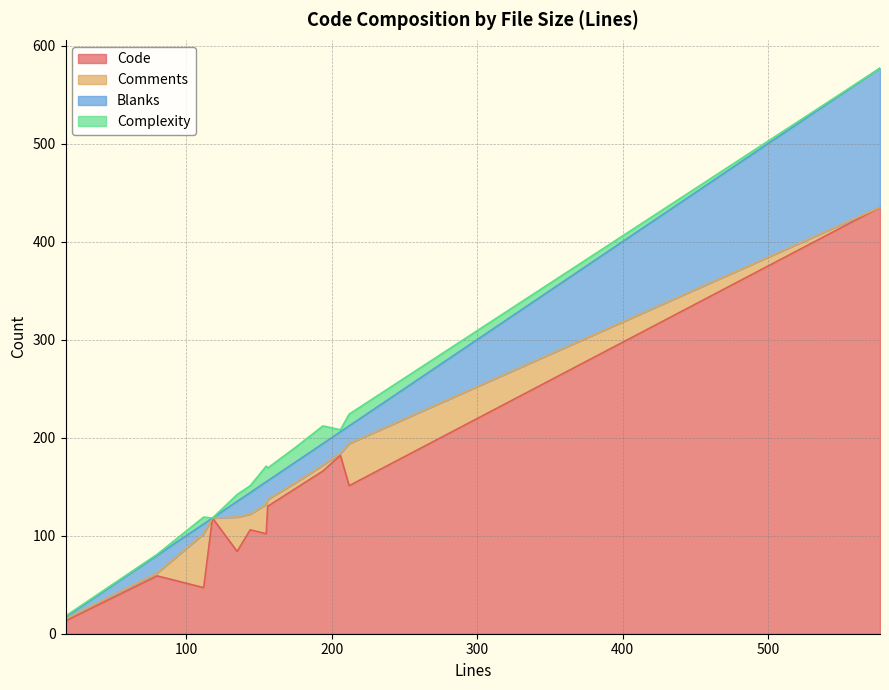

What is the maximum value for Blanks?

142